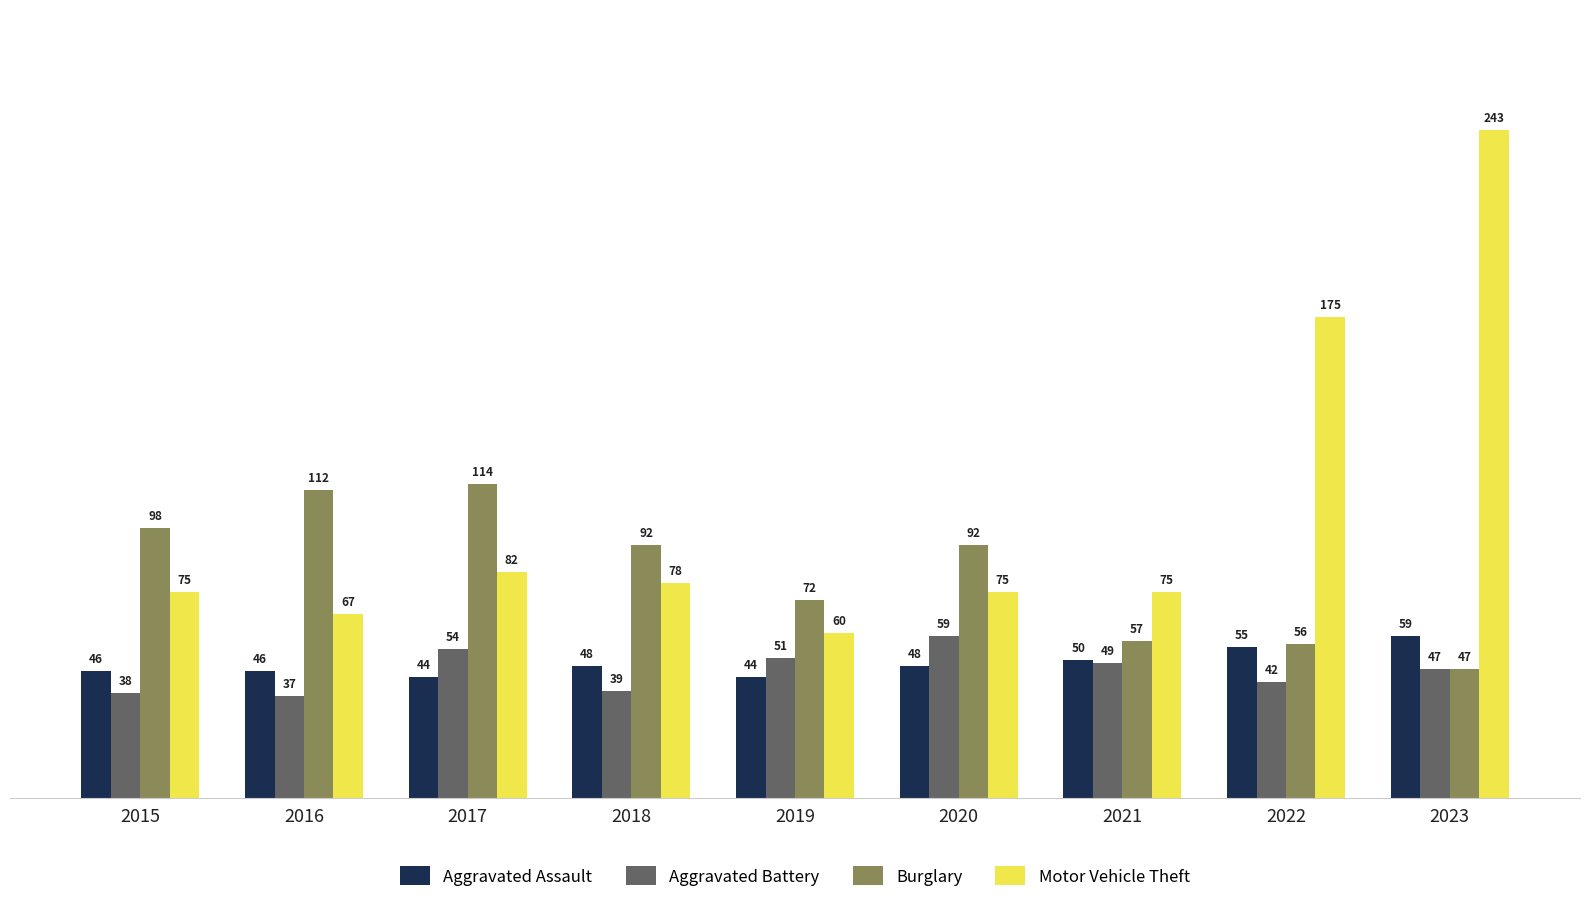

What is the greatest value displayed?

243